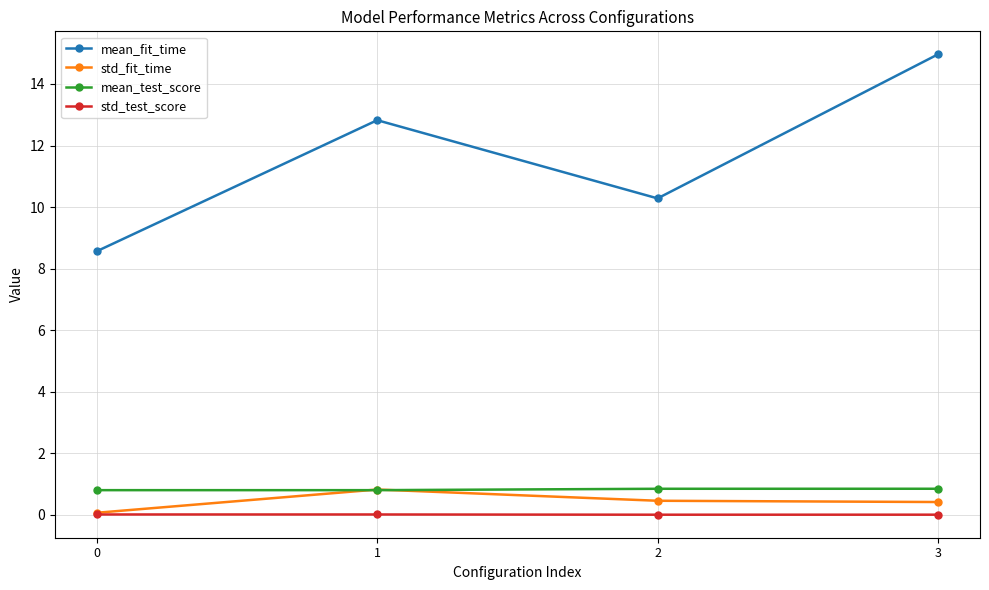

At which category does the chart reach its peak across all series?

3